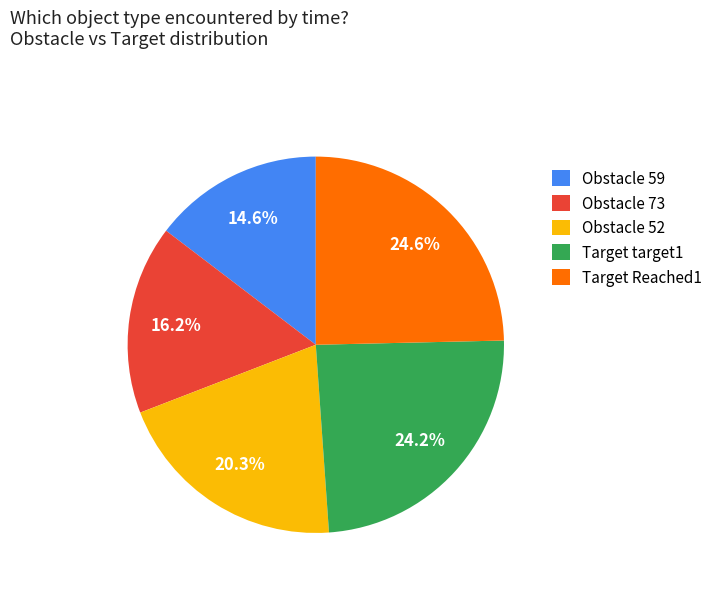

To the nearest percent, what is the difference between the Target target1 and Obstacle 59 slice percentages?

10%